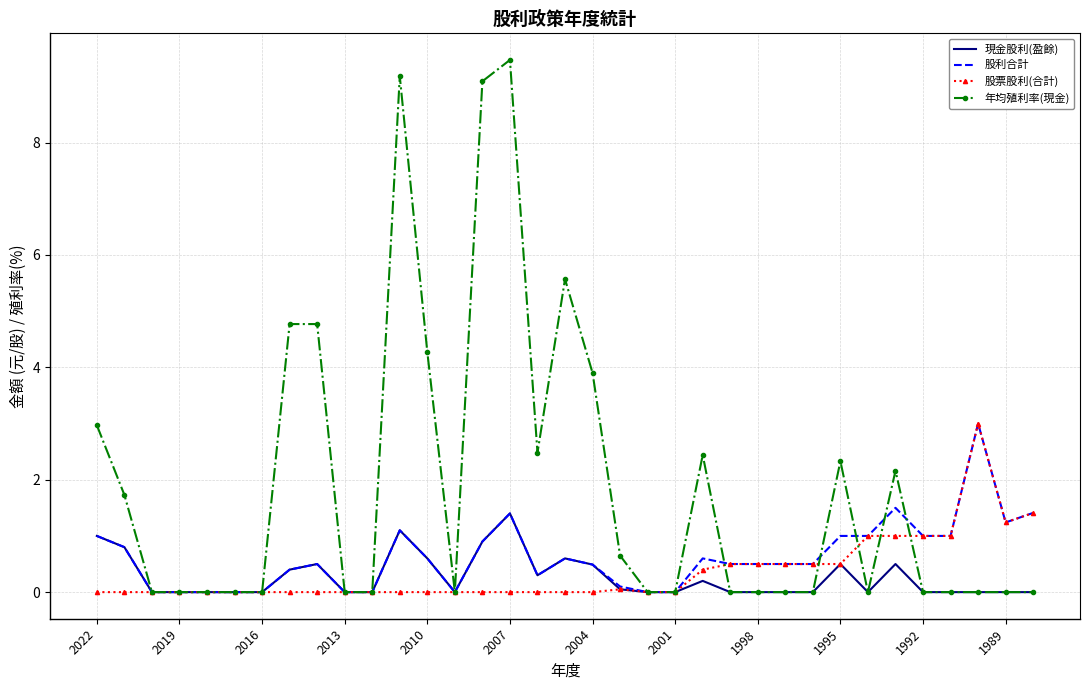

Which series has the largest total across all categories?

年均殖利率(現金)